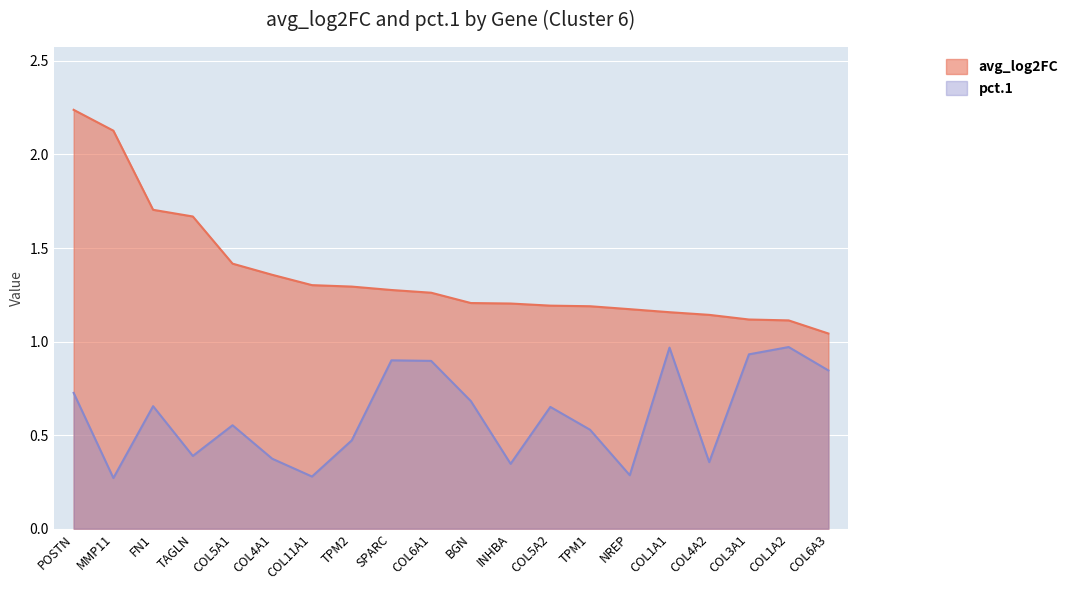

In pct.1, how many points are lower than both neighbors (excluding endpoints)?

6